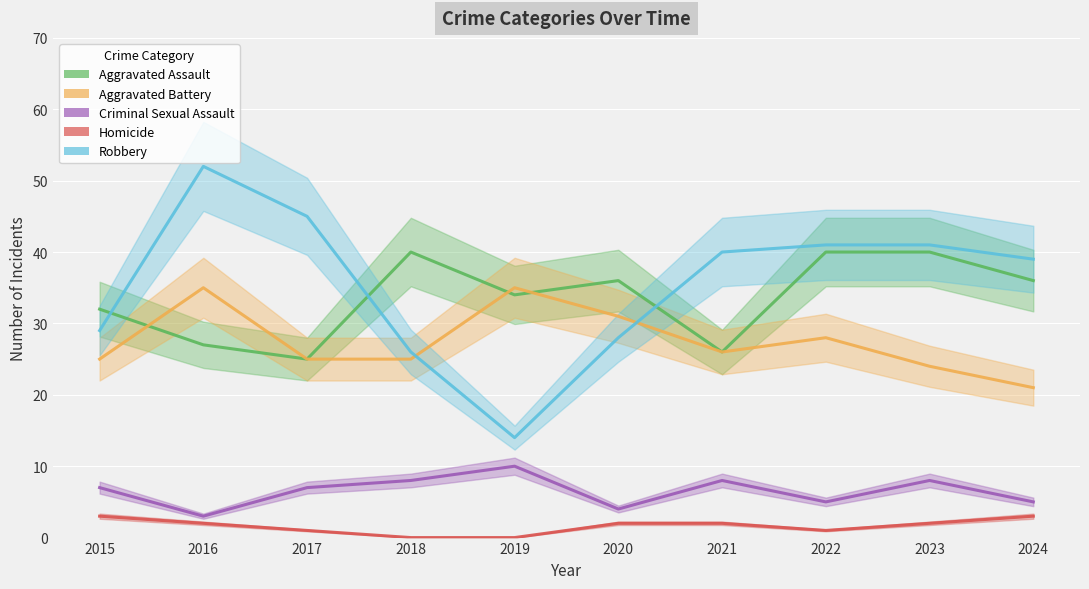

Which series has the largest total across all categories?

Robbery